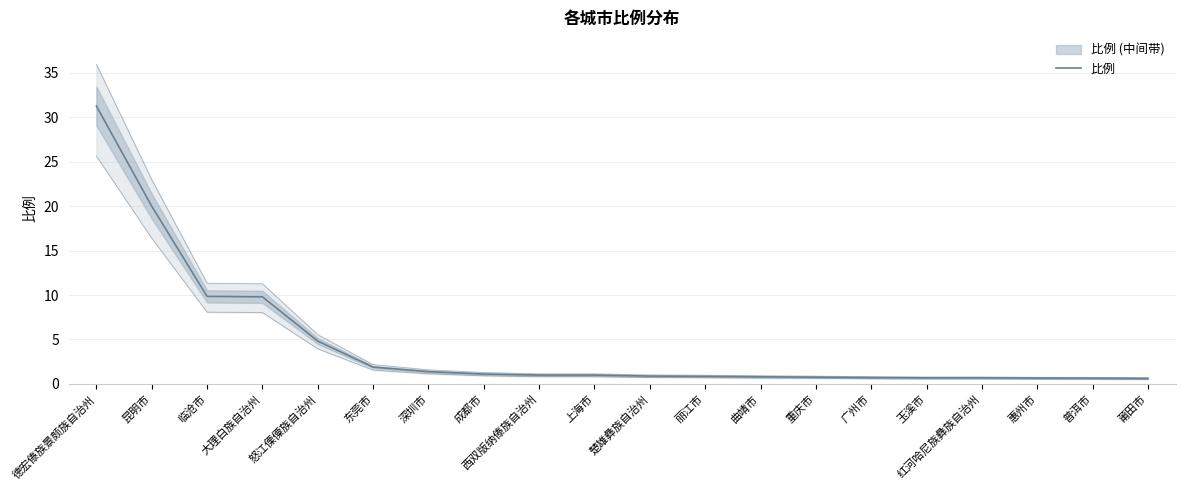

Reading left to right, transcribe all the data shown in this chart.

31.3	20.0	9.8	9.8	4.8	1.9	1.4	1.1	1.0	1.0	0.9	0.8	0.8	0.8	0.7	0.7	0.7	0.7	0.6	0.6